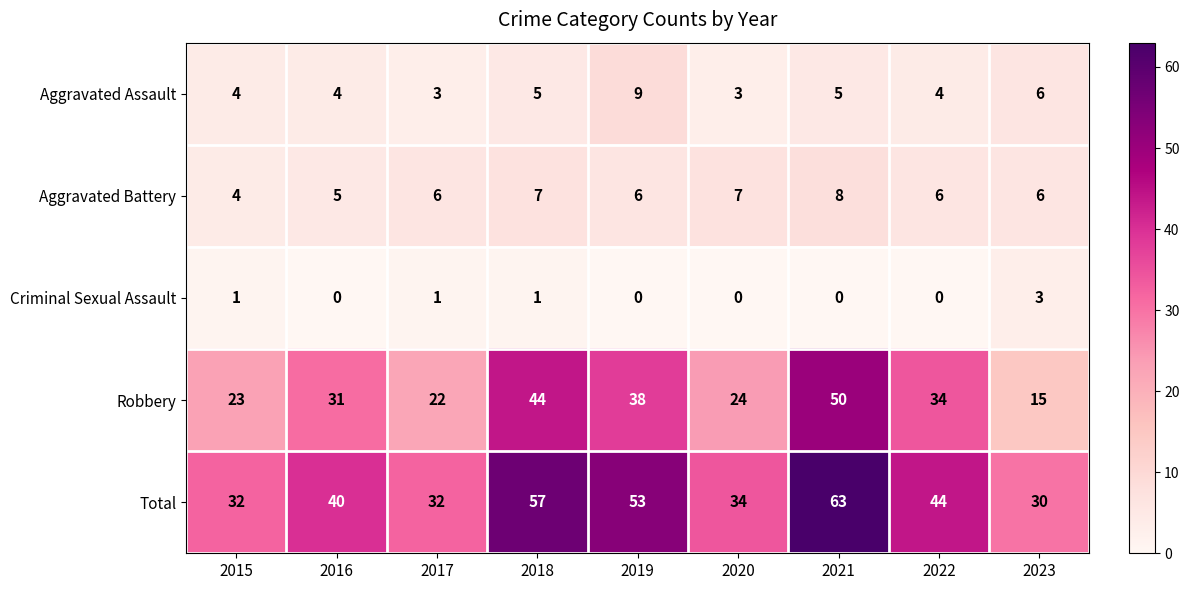

What is the average value of the Aggravated Assault series?

5